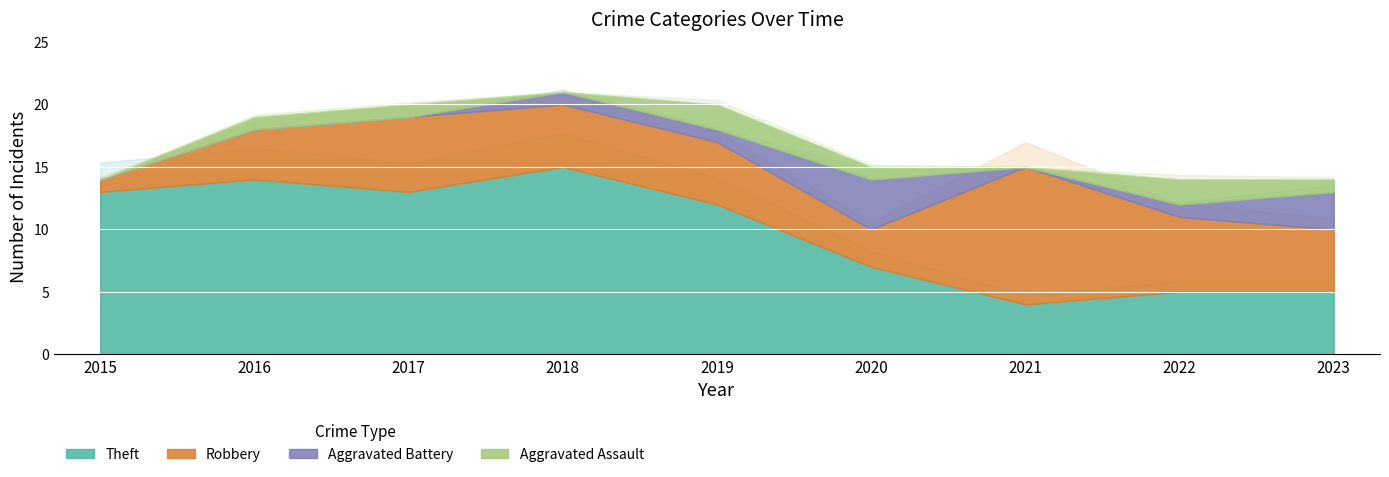

How many interior local peaks does the Aggravated Assault series have?

2